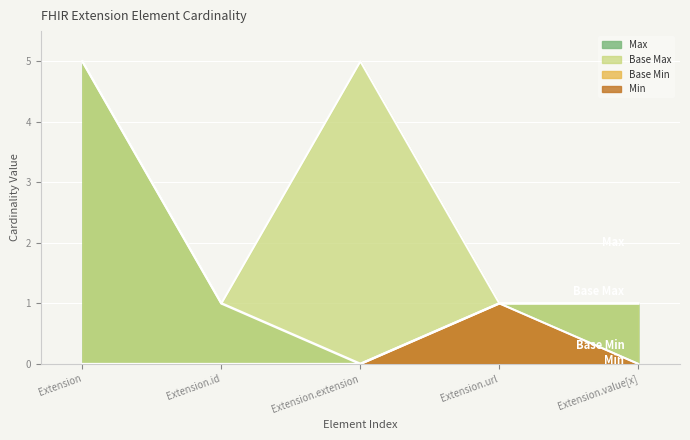

What is the label of the 2nd point from the left?

Extension.id